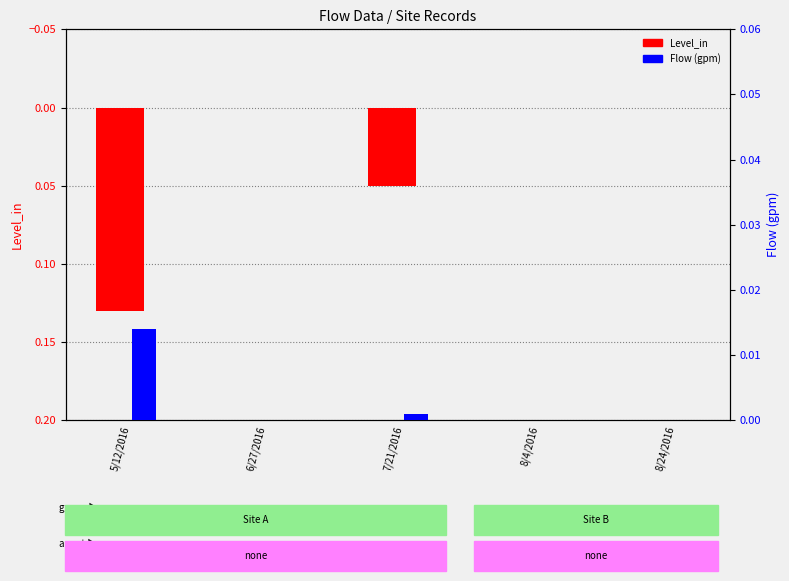

Reading right to left, what are all the values shown in this chart?

Level_in: 8/24/2016=0.0	8/4/2016=0.0	7/21/2016=0.1	6/27/2016=0.0	5/12/2016=0.1
Flow (gpm): 8/24/2016=0.0	8/4/2016=0.0	7/21/2016=0.0	6/27/2016=0.0	5/12/2016=0.0